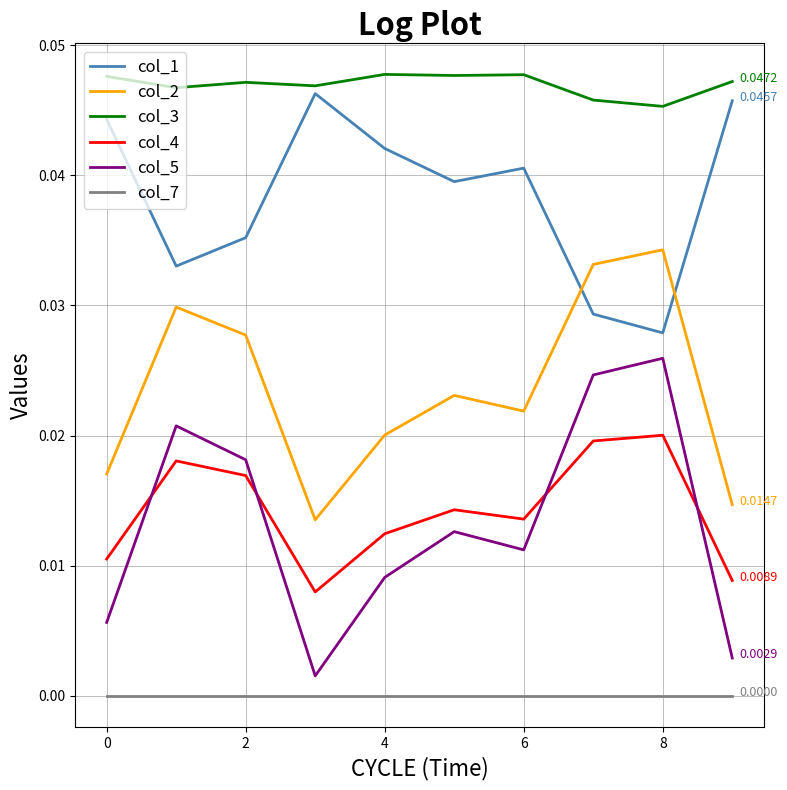

Which series has the largest range (max minus min)?

col_5